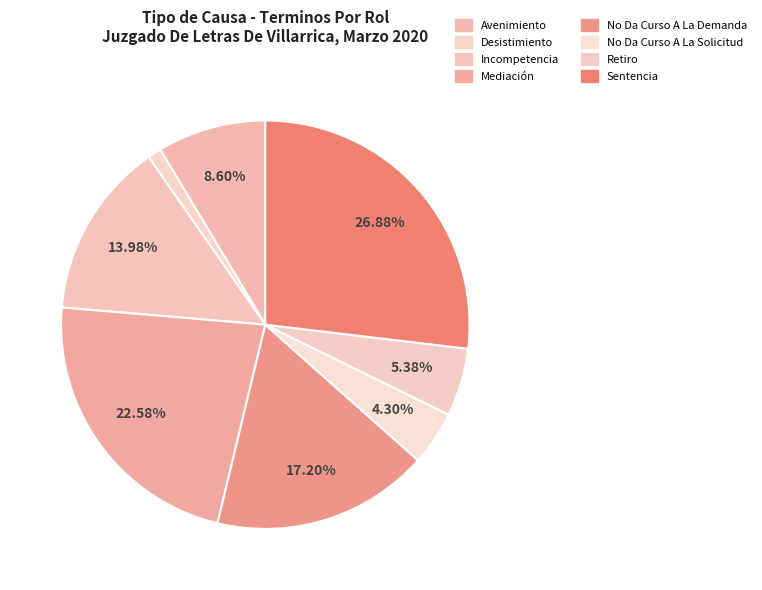

How many slices are in this pie chart?

8